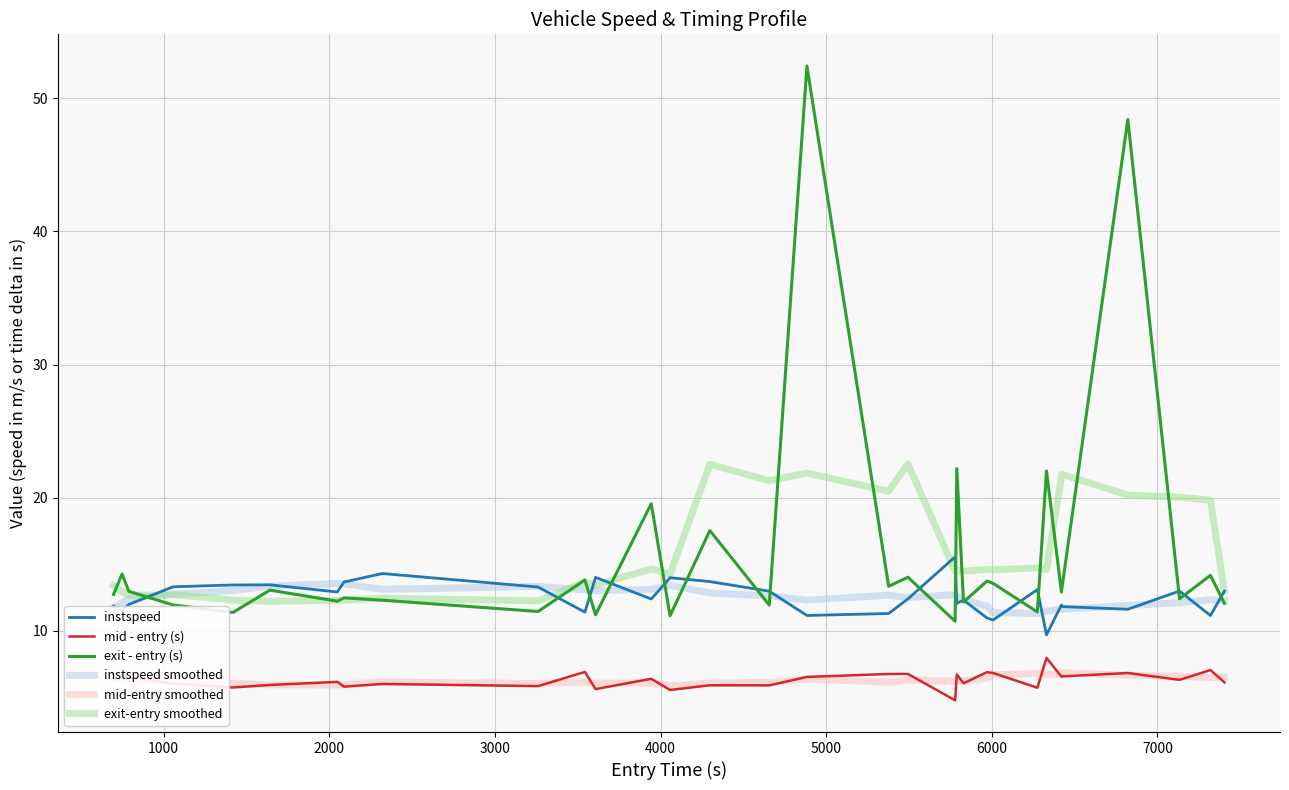

Which series has the widest spread of values?

exit - entry (s)